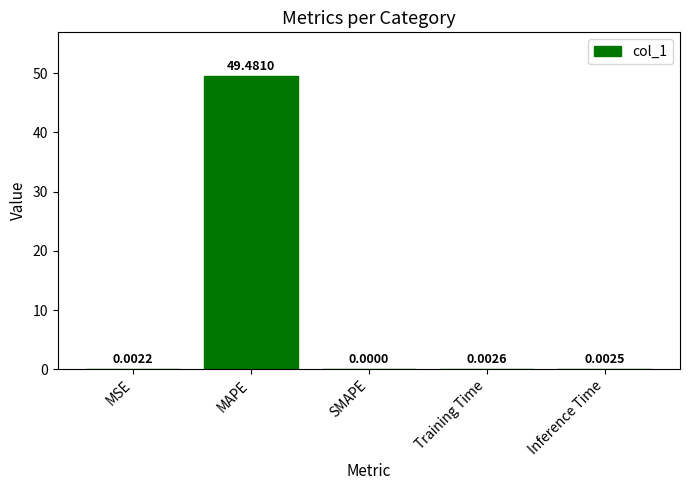

Which has a higher value, Inference Time or Training Time?

Training Time